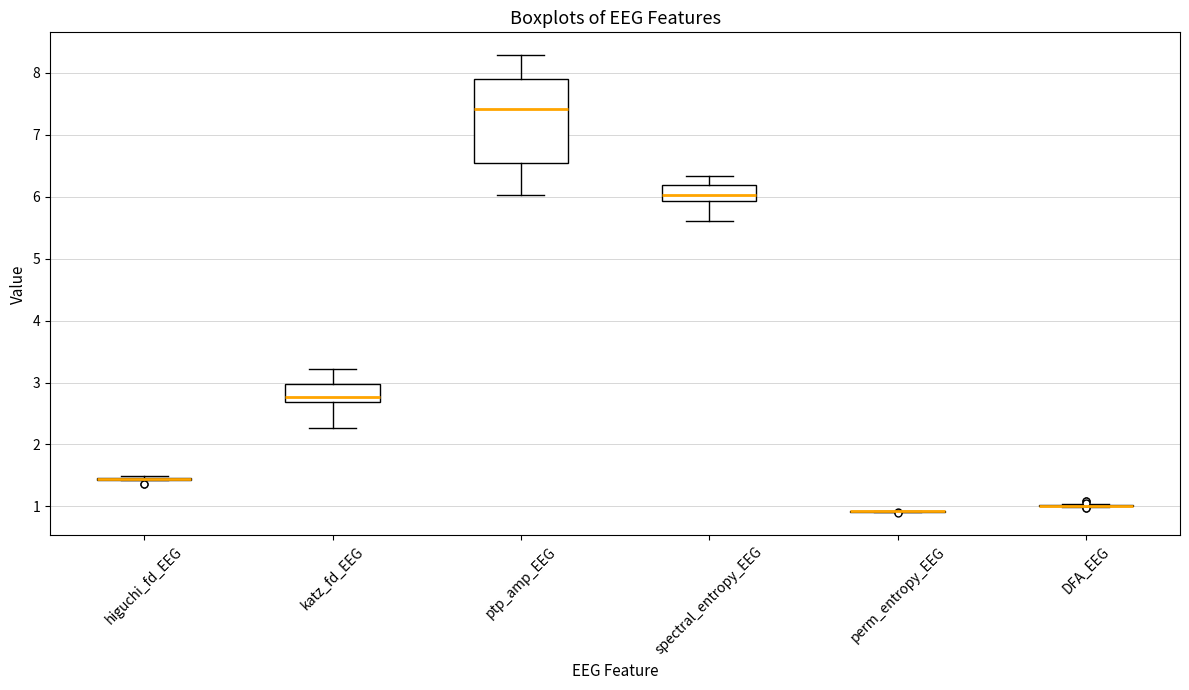

Reading left to right, transcribe this box plot: for each box, give where its median line is, the range the box spans, and where its two whiskers end, as read against the y-axis. The values are not printed on the chart, so give them approximately, as read against the axis.

higuchi_fd_EEG: box collapsed to a line at 1.4, whiskers 1.4 to 1.5
katz_fd_EEG: median 2.8, box 2.7 to 3.0, whiskers 2.3 to 3.2
ptp_amp_EEG: median 7.4, box 6.6 to 7.9, whiskers 6.0 to 8.3
spectral_entropy_EEG: median 6.0, box 5.9 to 6.2, whiskers 5.6 to 6.3
perm_entropy_EEG: box collapsed to a line at 0.9, whiskers 0.9 to 0.9
DFA_EEG: box collapsed to a line at 1.0, whiskers 1.0 to 1.0